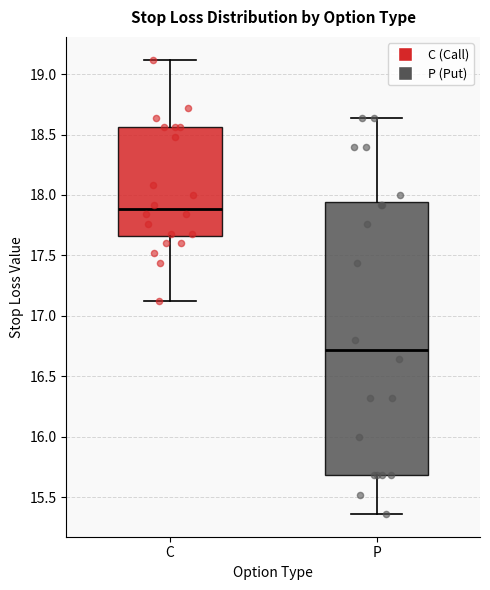

Reading left to right, read every box against the y-axis: the position of its median line, the range the box covers, and the ends of its whiskers. The values are not printed on the chart, so give them approximately, as read against the axis.

C: median 17.90, box 17.65 to 18.55, whiskers 17.10 to 19.10
P: median 16.70, box 15.70 to 17.95, whiskers 15.35 to 18.65